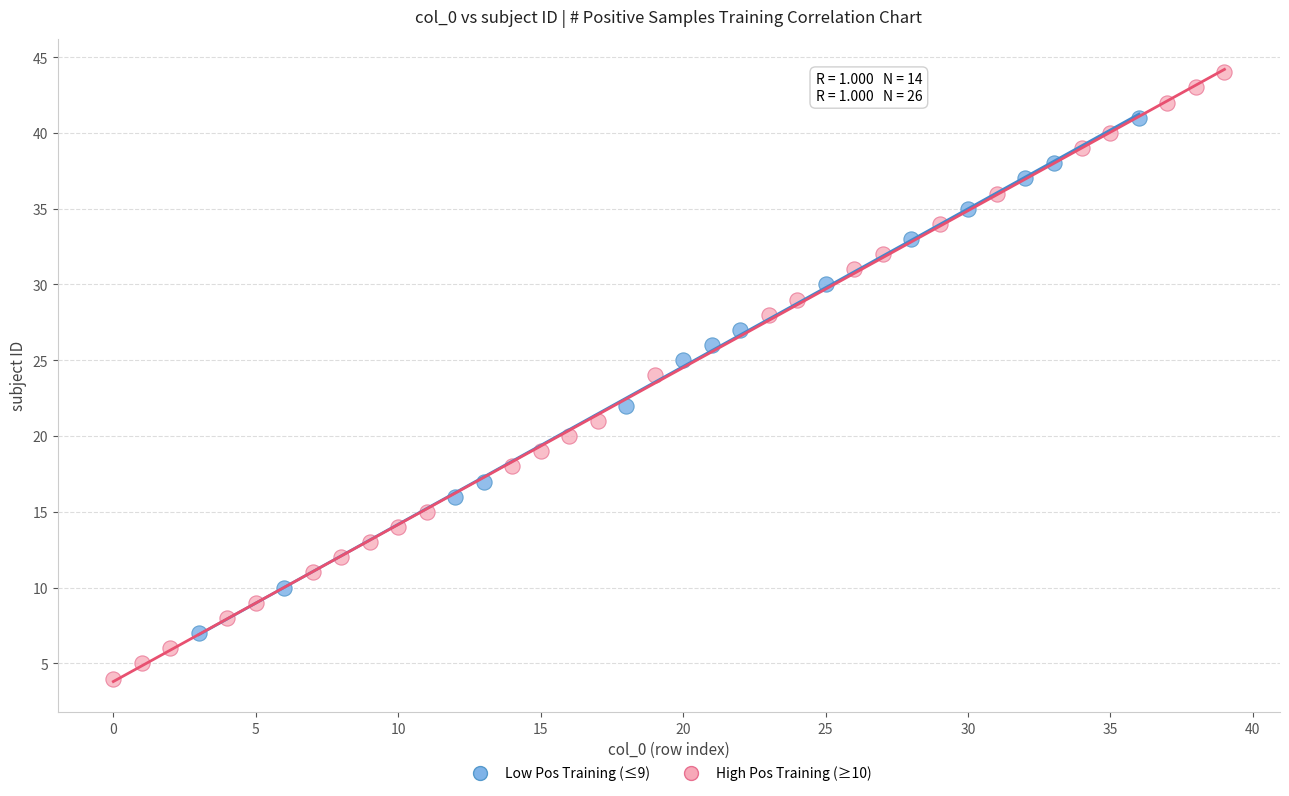

Which series reaches the minimum Y coordinate?

High Pos Training (≥10)